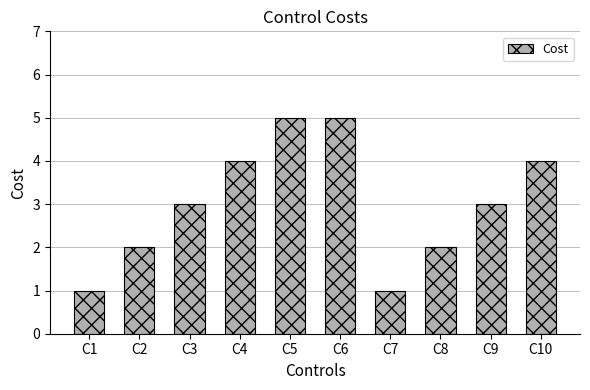

What is the maximum value shown in the chart?

5